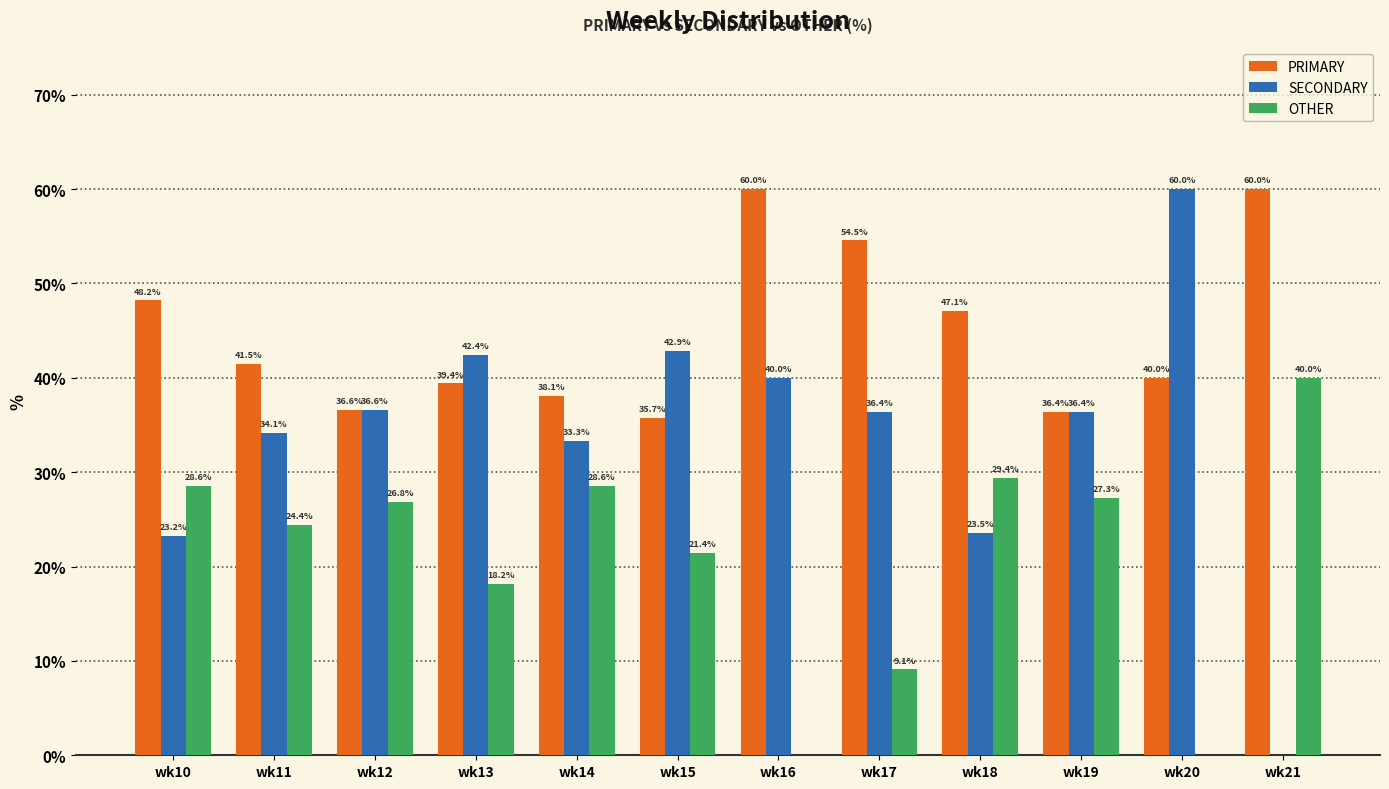

True or false: SECONDARY has a value of 34.1 at wk11.

True